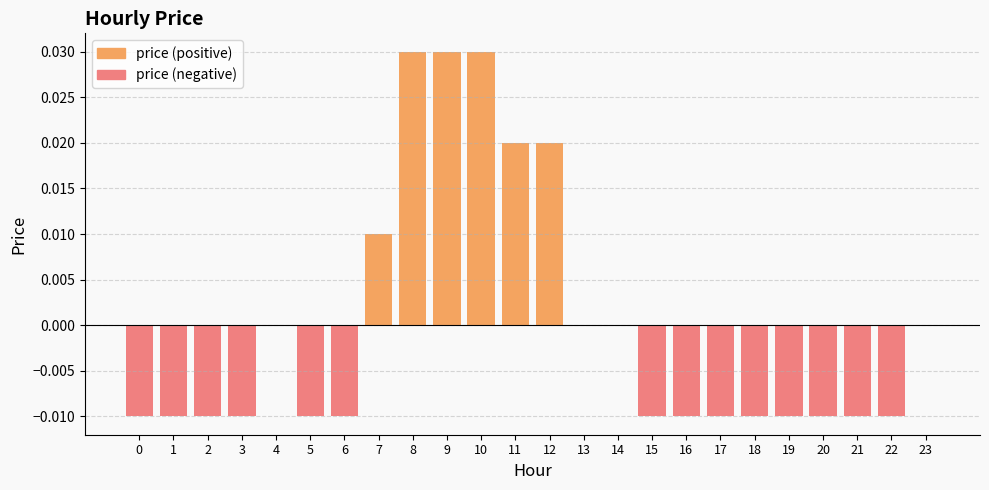

How many values in the price (positive) series exceed 0?

6